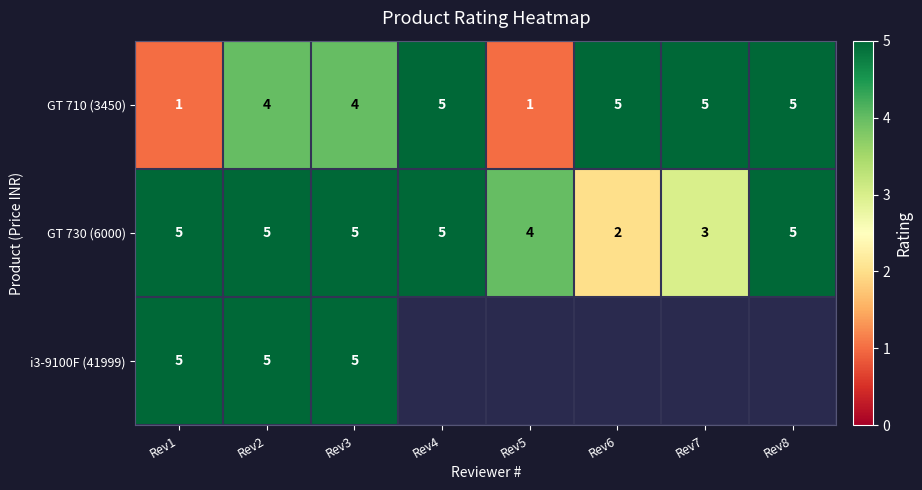

What is the highest value of the GT 710 (3450) series?

5